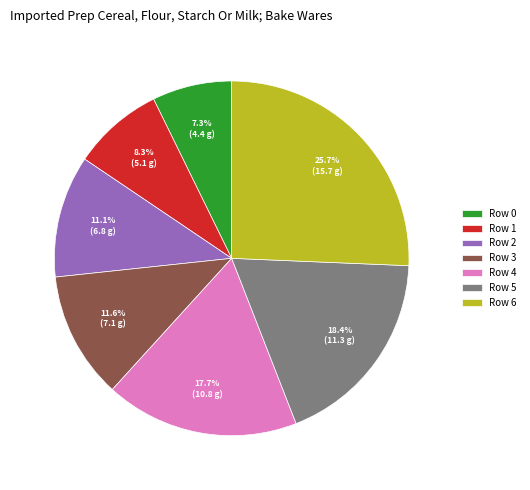

What percentage is the Row 5 slice, to the nearest percent?

18%